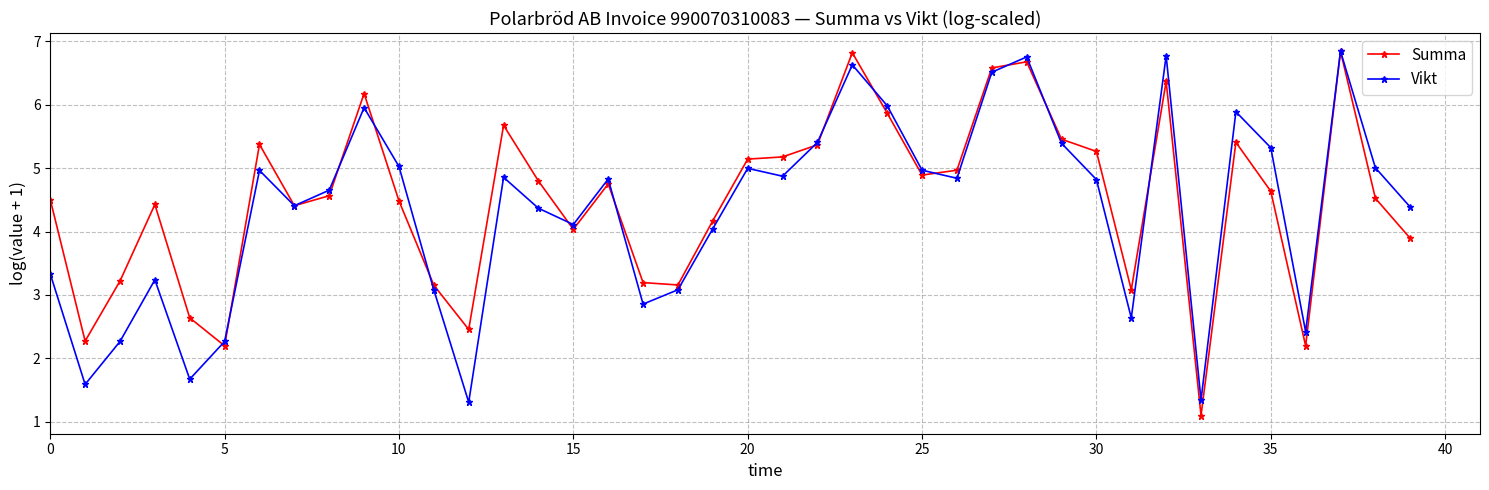

In Vikt, how many points are higher than both neighbors (excluding endpoints)?

11